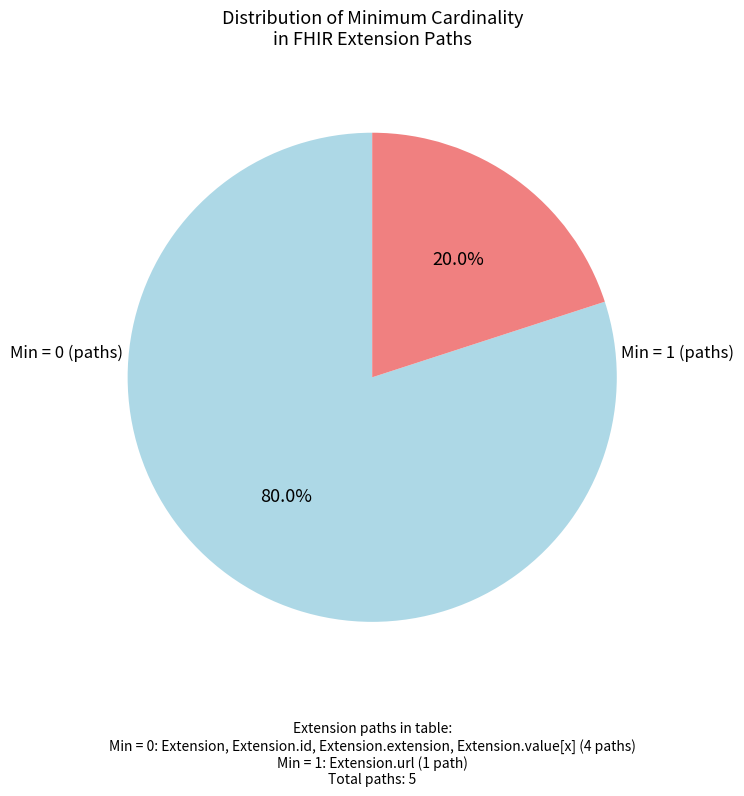

Is there any slice that represents more than half of the pie?

Yes